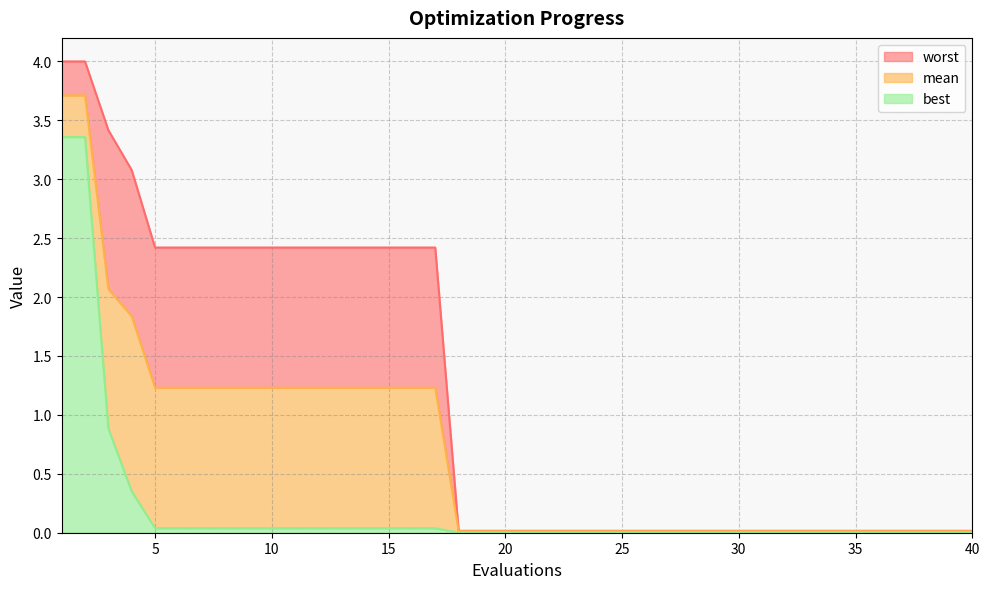

Which series has the widest spread of values?

worst